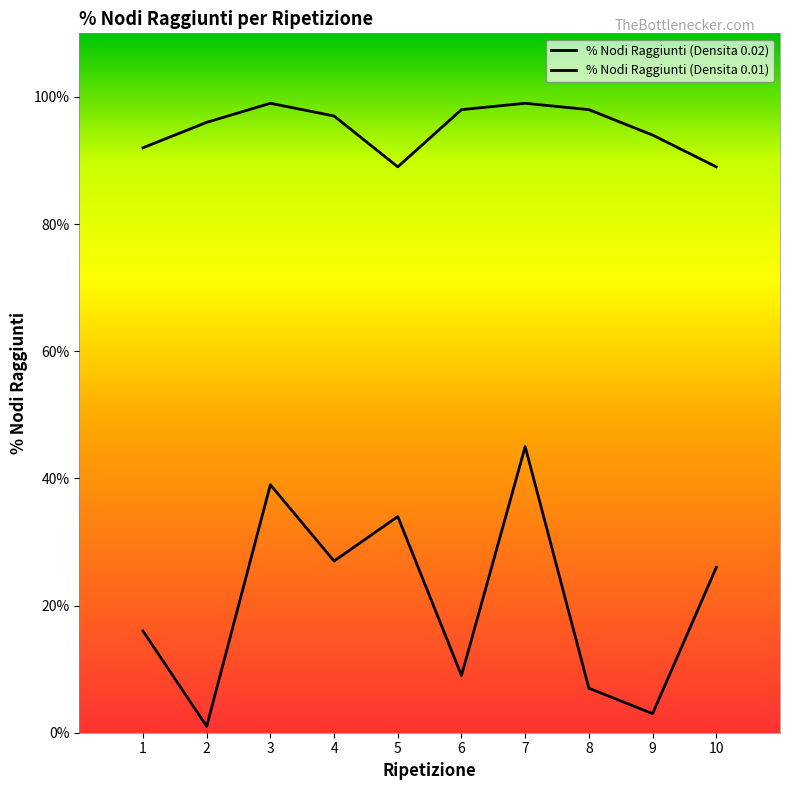

True or false: % Nodi Raggiunti (Densita 0.01) has more than 2 interior local peaks.

False